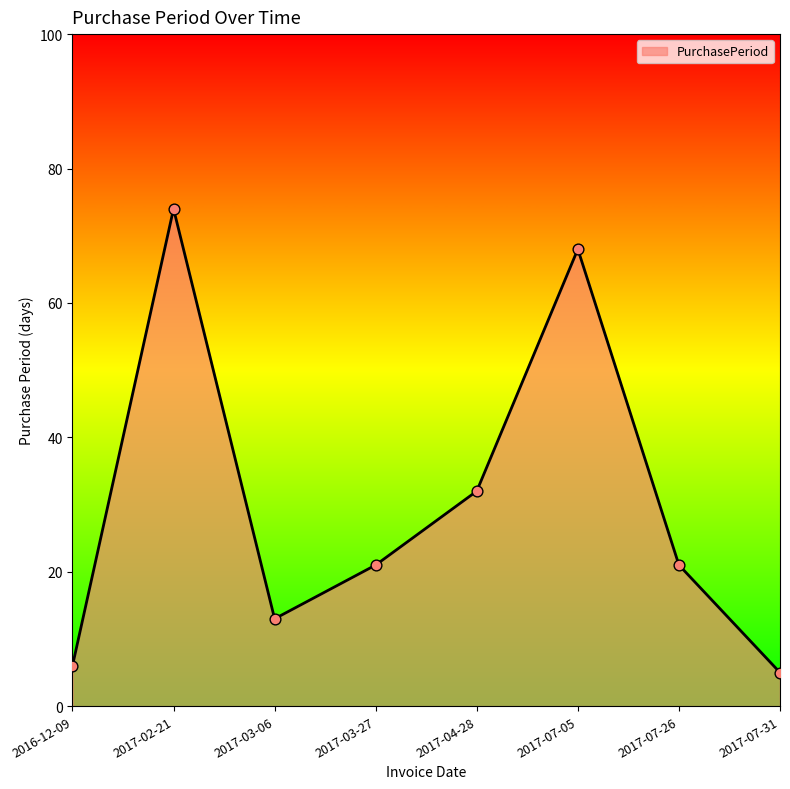

What is the change in value from 2017-02-21 to 2017-07-31?

-69